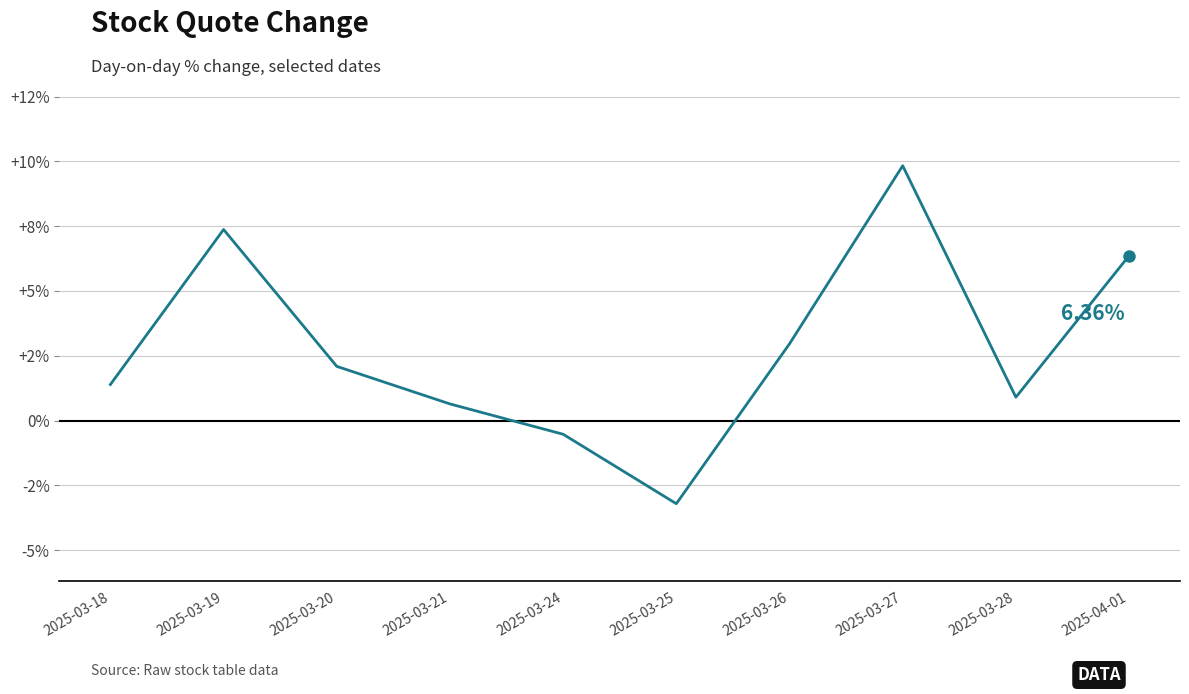

The chart shows a value of 1.8 at 2025-04-01. True or false?

False